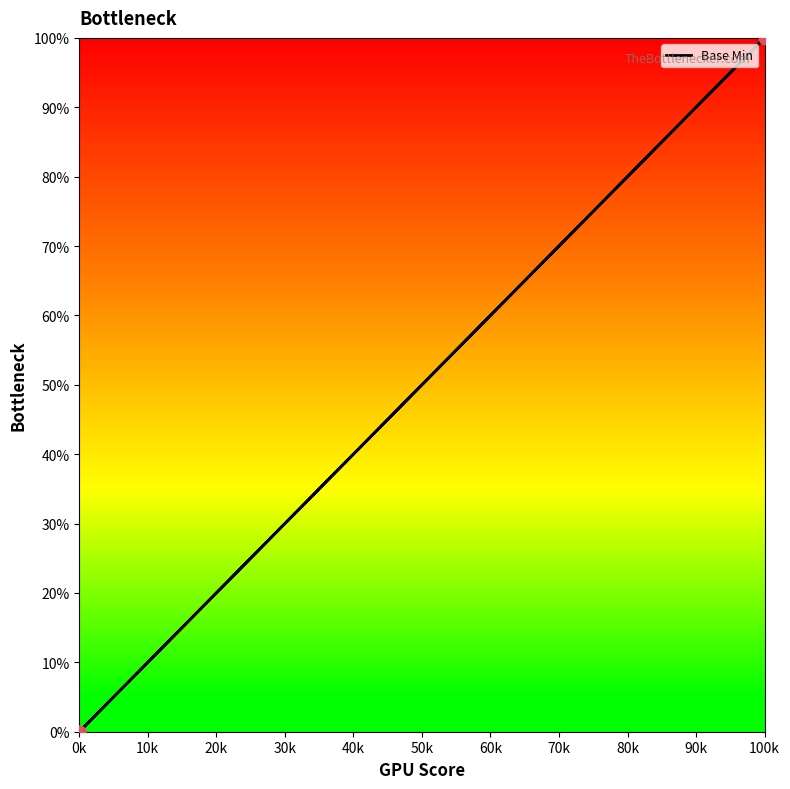

Between 0k and 100k, which is larger?

100k